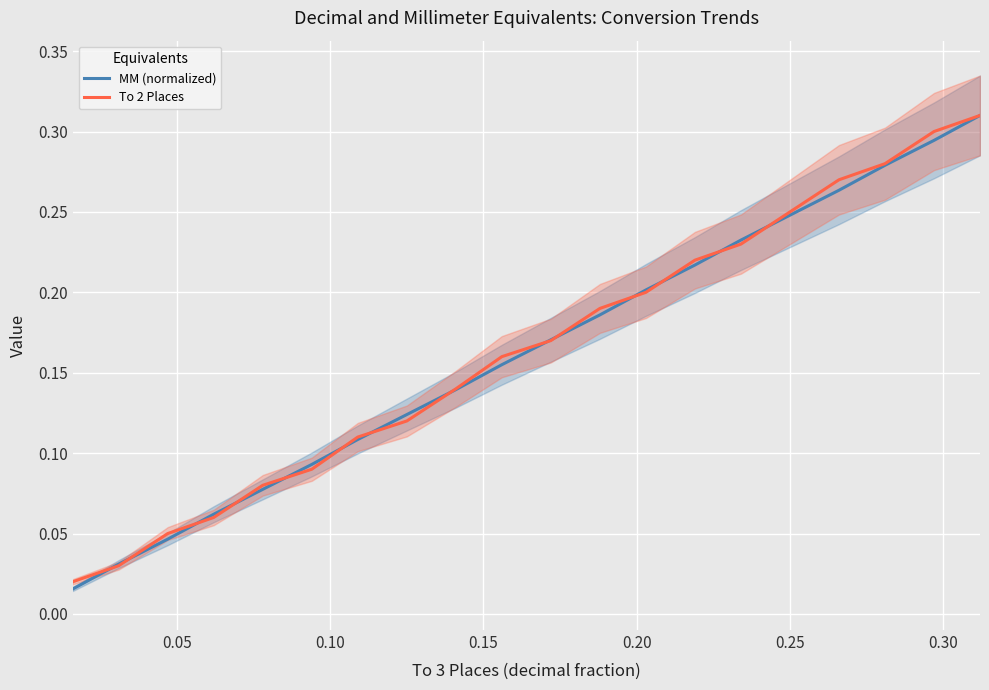

True or false: To 2 Places has more than 1 points higher than both neighbors.

False